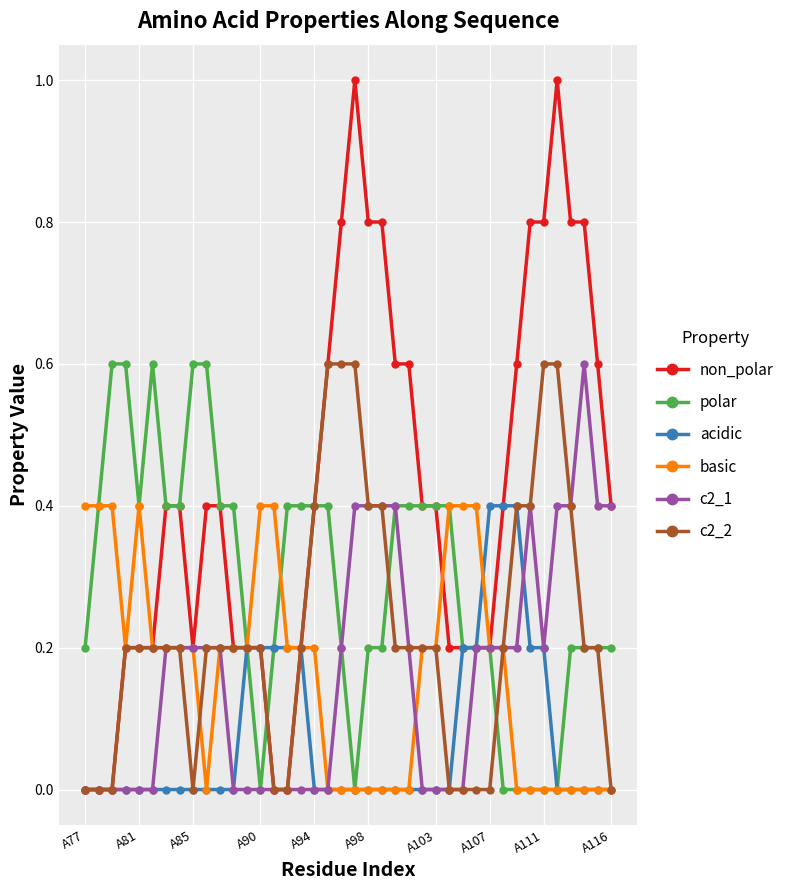

What is the value of the c2_2 point at the 6th from the left?

0.2